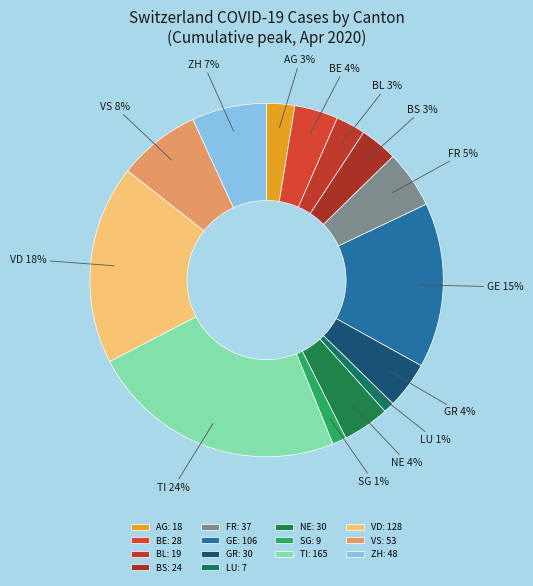

Is it true that VS is 8% of the pie?

True